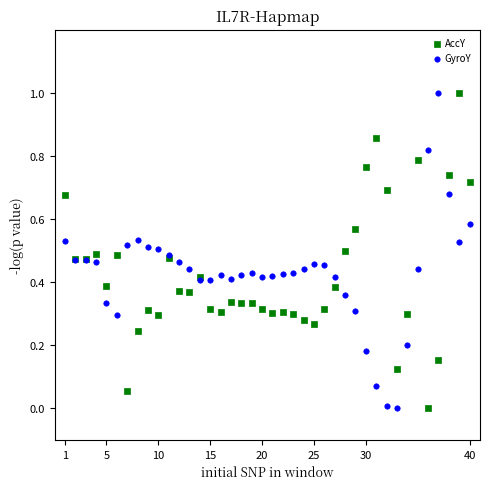

What are all the series names shown in the legend?

AccY, GyroY